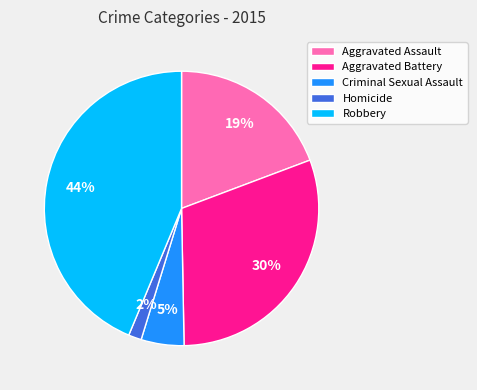

Is there a majority slice in this chart?

No